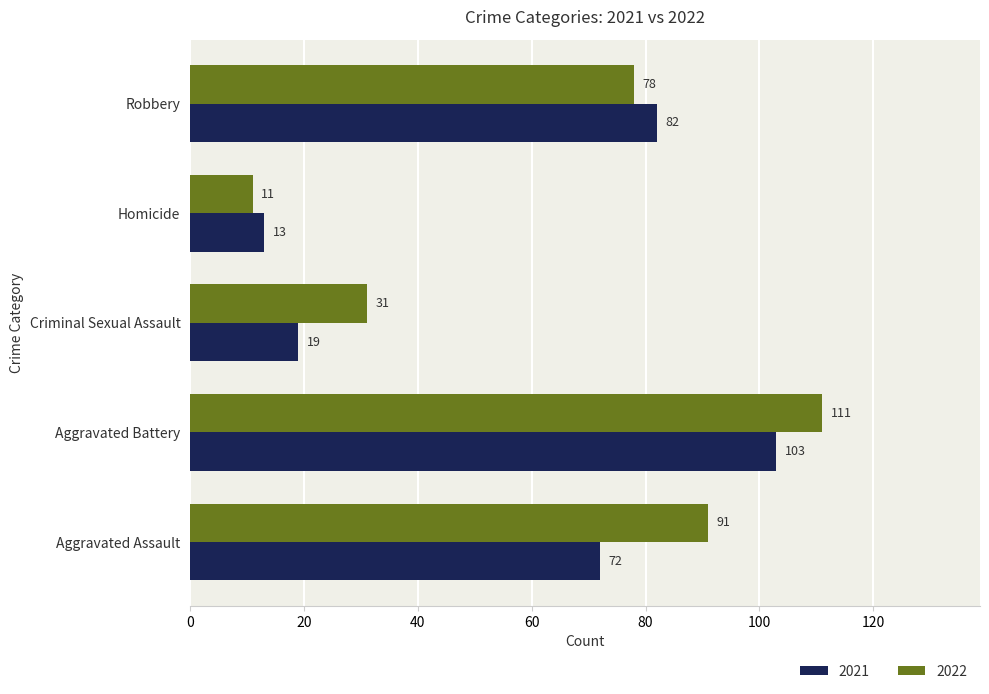

True or false: 2021 has a value of 72 at Aggravated Assault.

True